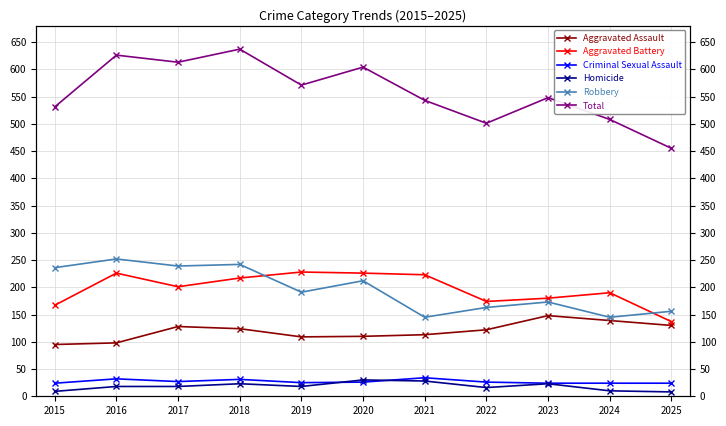

Reading left to right, transcribe all the data shown in this chart.

Aggravated Assault: 2015=95	2016=98	2017=128	2018=124	2019=109	2020=110	2021=113	2022=122	2023=148	2024=139	2025=130
Aggravated Battery: 2015=167	2016=226	2017=201	2018=217	2019=228	2020=226	2021=223	2022=174	2023=180	2024=190	2025=137
Criminal Sexual Assault: 2015=24	2016=32	2017=27	2018=31	2019=25	2020=26	2021=34	2022=26	2023=24	2024=24	2025=24
Homicide: 2015=9	2016=18	2017=18	2018=23	2019=18	2020=30	2021=28	2022=16	2023=23	2024=10	2025=8
Robbery: 2015=236	2016=252	2017=239	2018=242	2019=191	2020=212	2021=145	2022=163	2023=173	2024=145	2025=156
Total: 2015=531	2016=626	2017=613	2018=637	2019=571	2020=604	2021=543	2022=501	2023=548	2024=508	2025=455